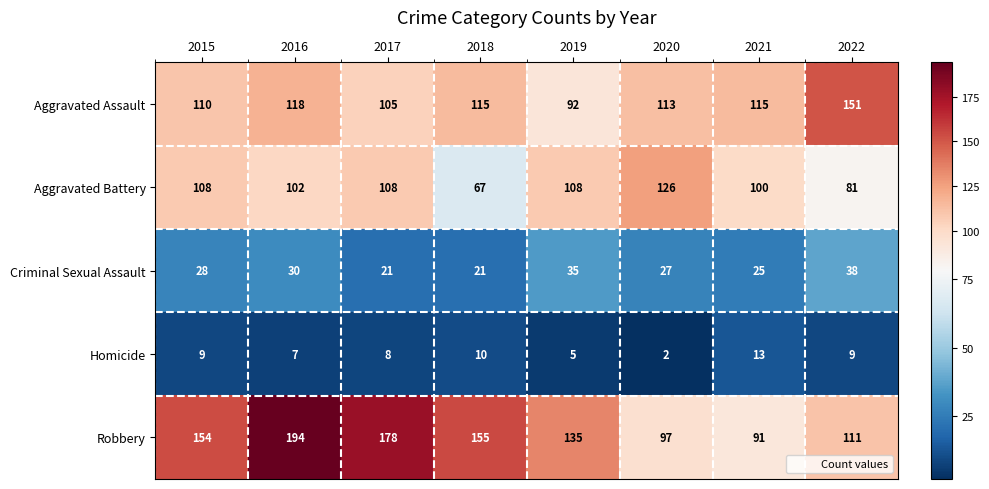

True or false: Aggravated Battery has a value of 170 at 2019.

False